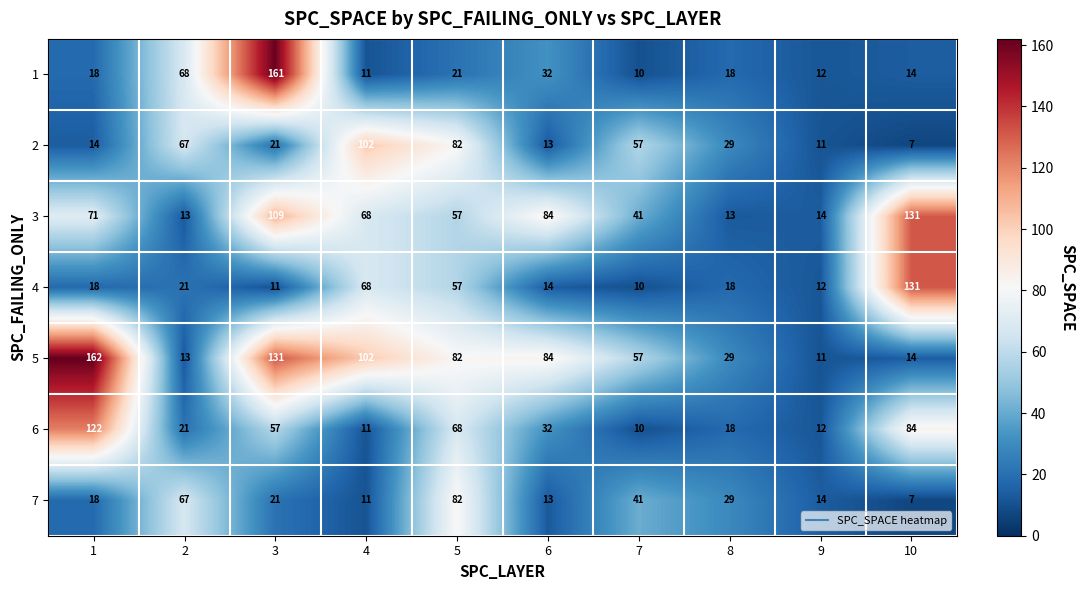

Read the 5 value at 3.

131